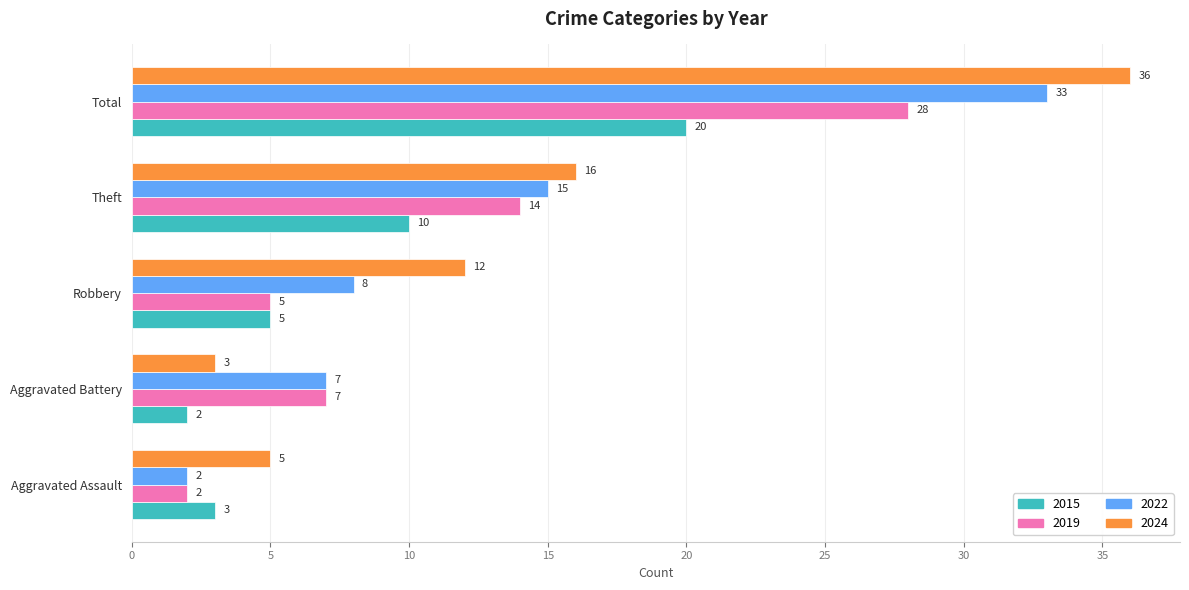

At how many categories does at least one series exceed 19?

1